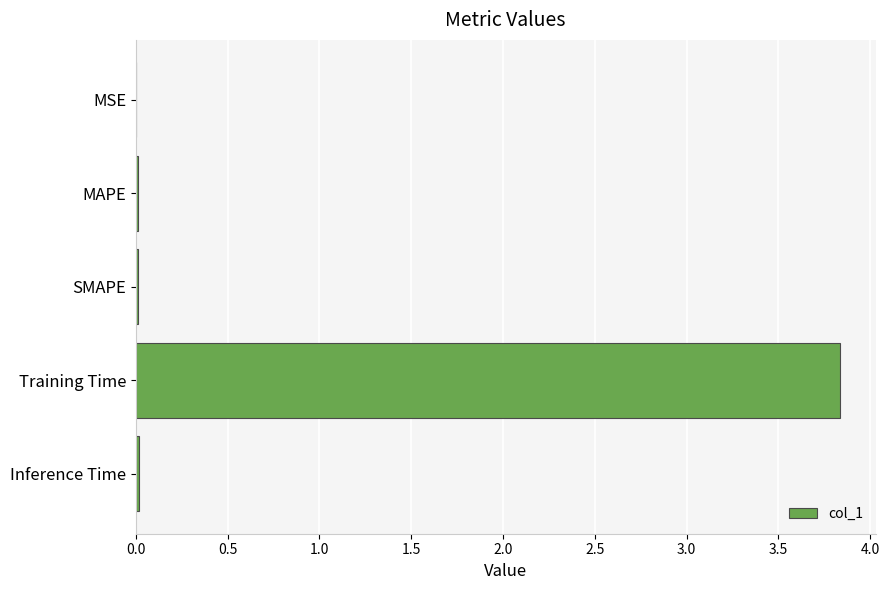

Count the number of categories in the chart.

5